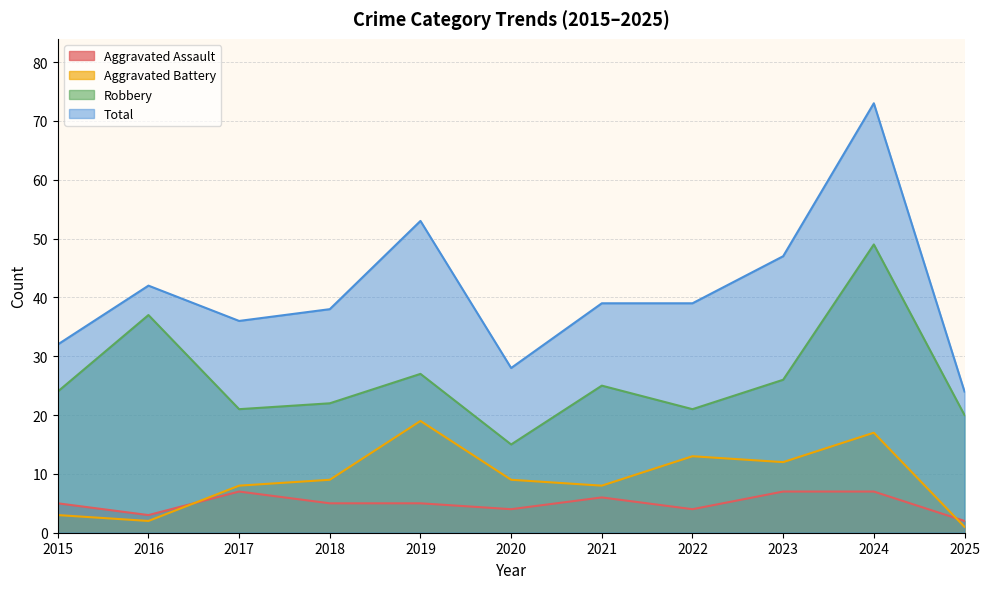

What is the value of the Aggravated Assault point at the 10th from the left?

7